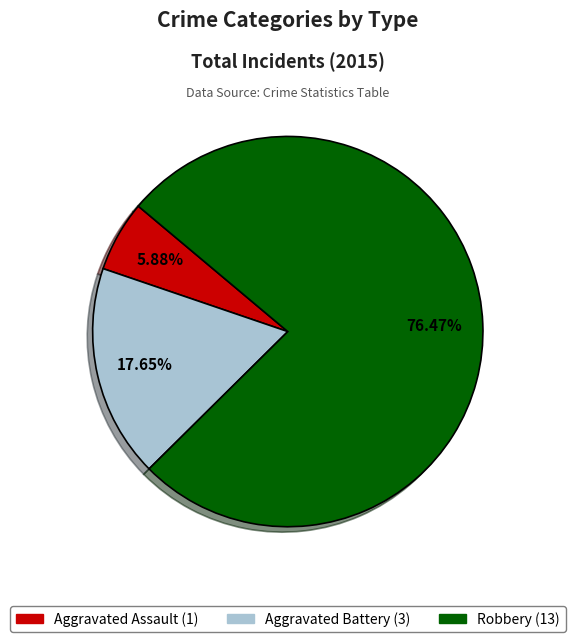

Which category has the smallest portion of the pie?

Aggravated Assault